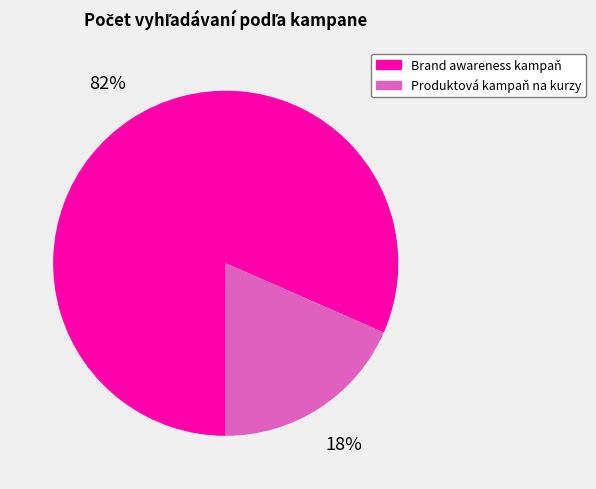

Which has a higher value, Brand awareness kampaň or Produktová kampaň na kurzy?

Brand awareness kampaň